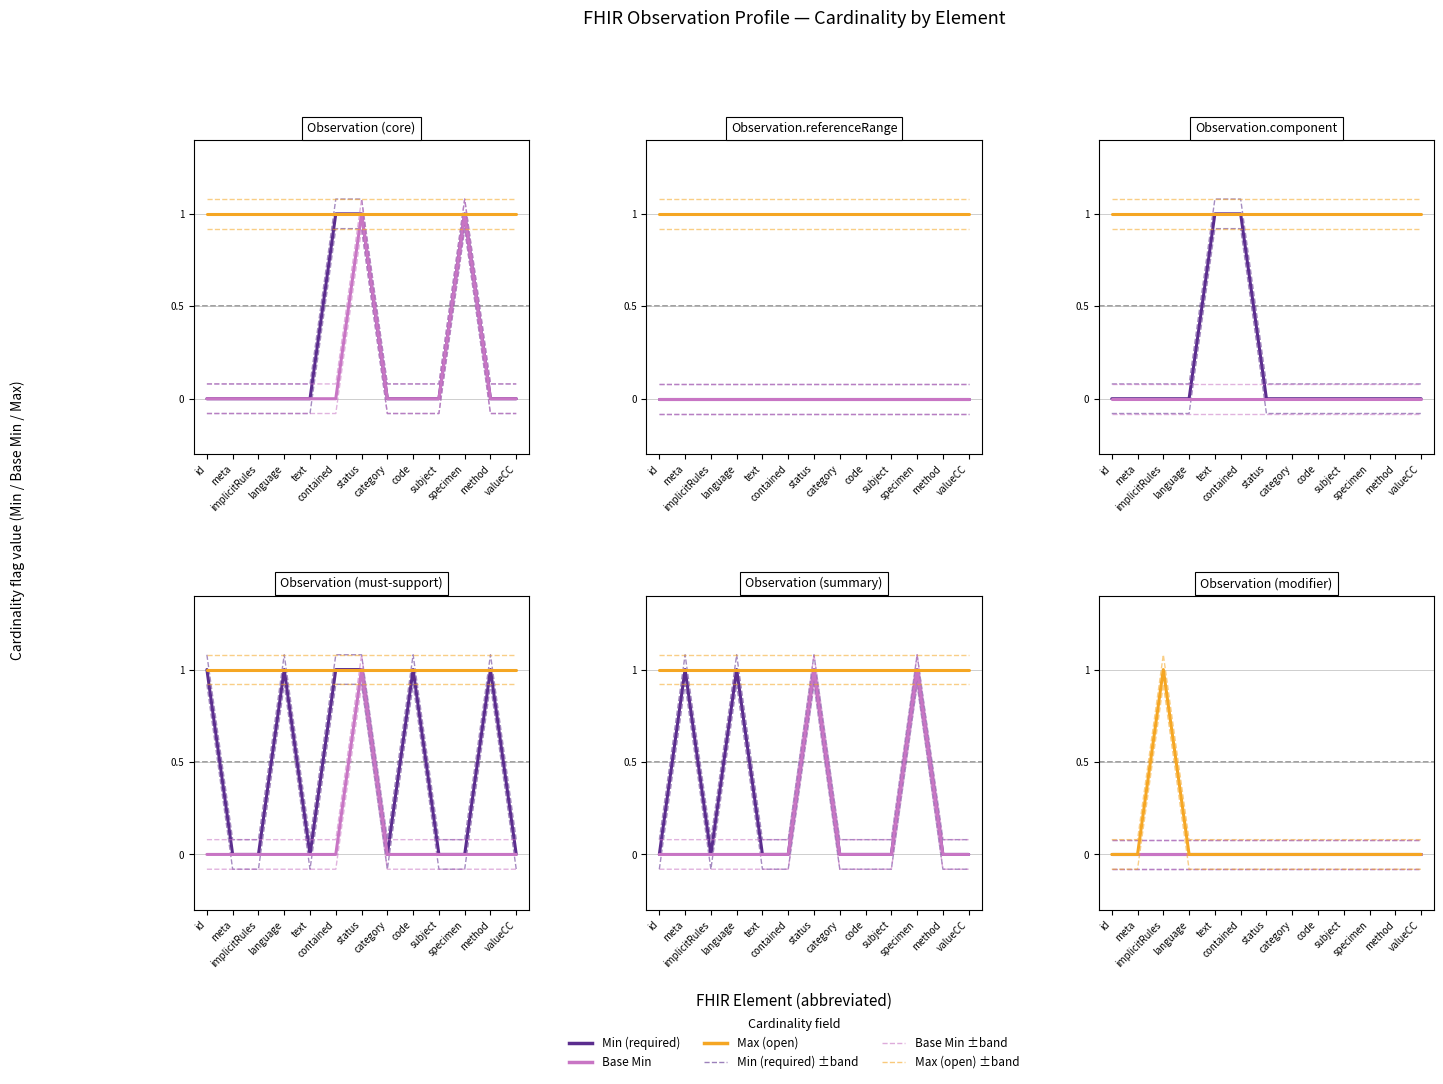

What position from the left is category?

8